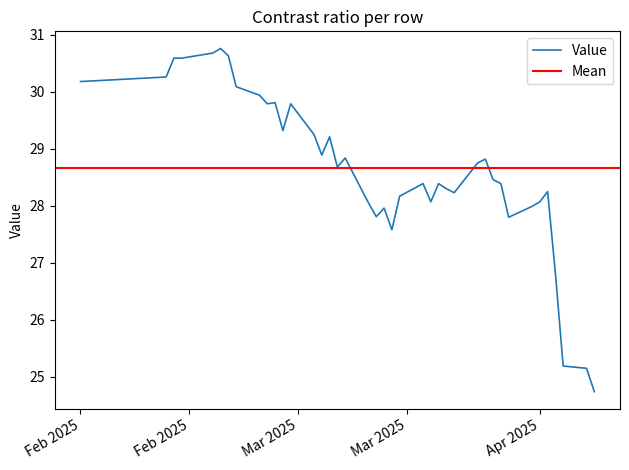

How many points are lower than both their immediate neighbors (excluding endpoints)?

9